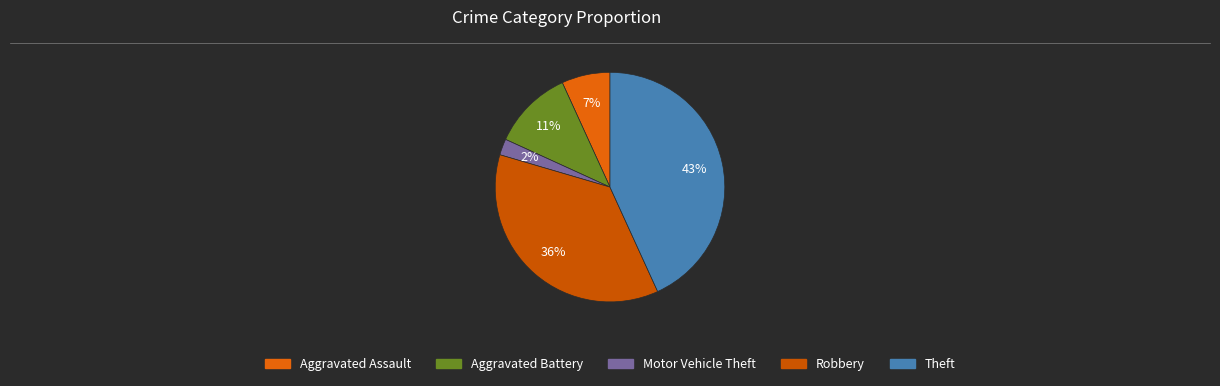

Count the number of slices in the pie.

5